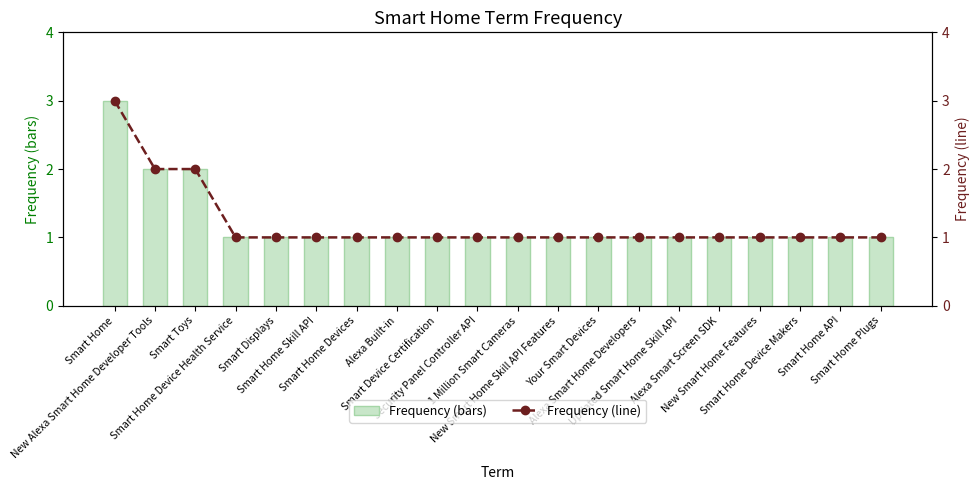

At New Smart Home Skill API Features, list the series in order from smallest to largest.

Frequency, Frequency (line)